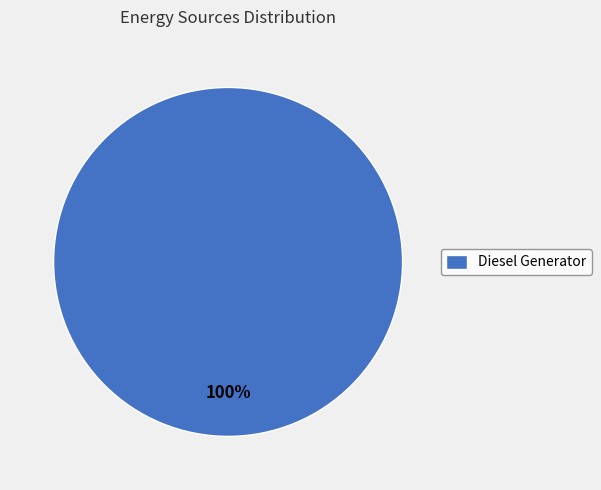

Count the number of slices in the pie.

1